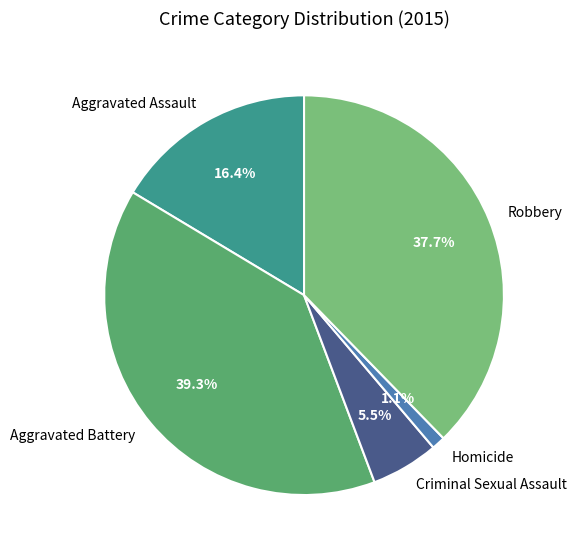

Which slice is the largest?

Aggravated Battery